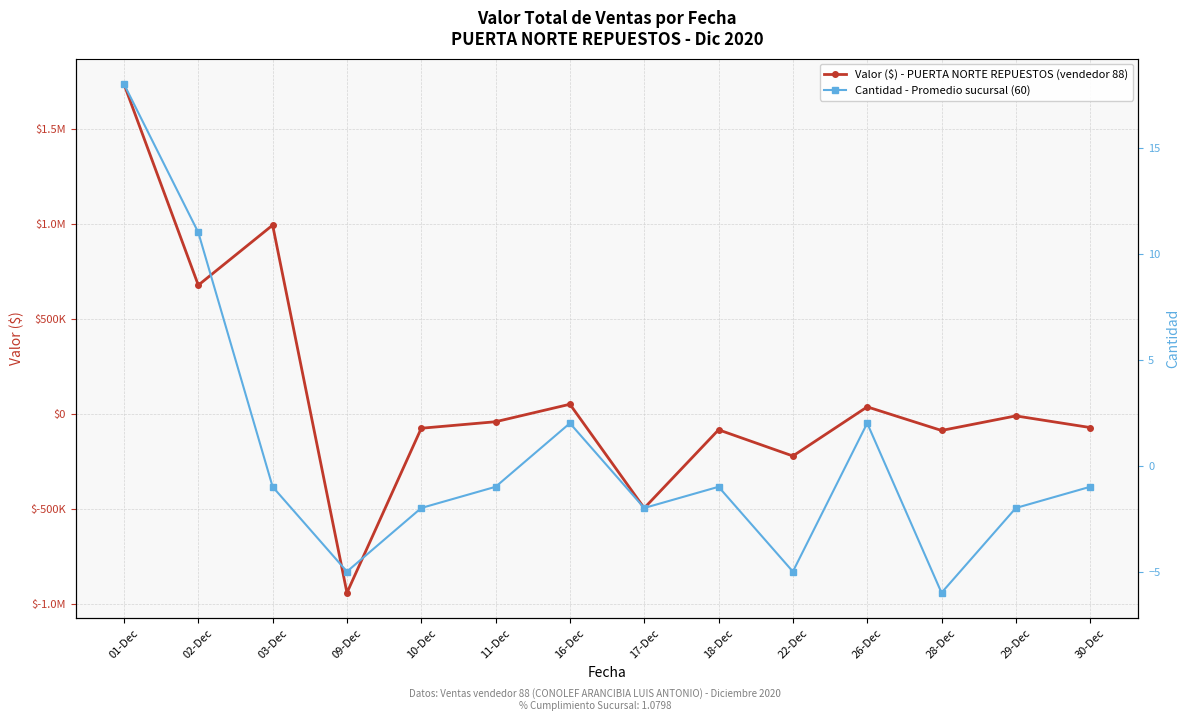

How many values in the Valor ($) - PUERTA NORTE REPUESTOS (vendedor 88) series are below -39647?

7